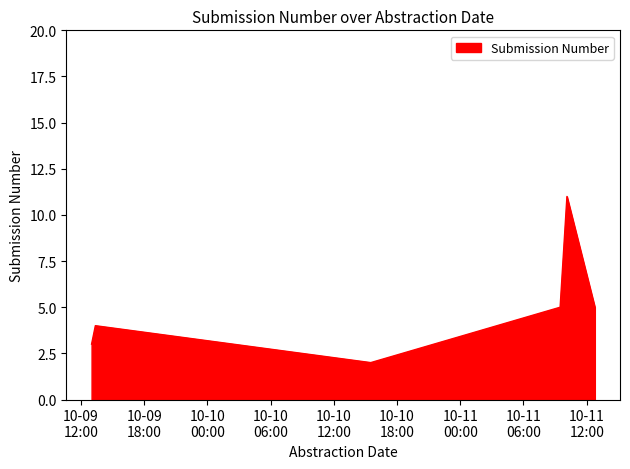

What is the average value?

5